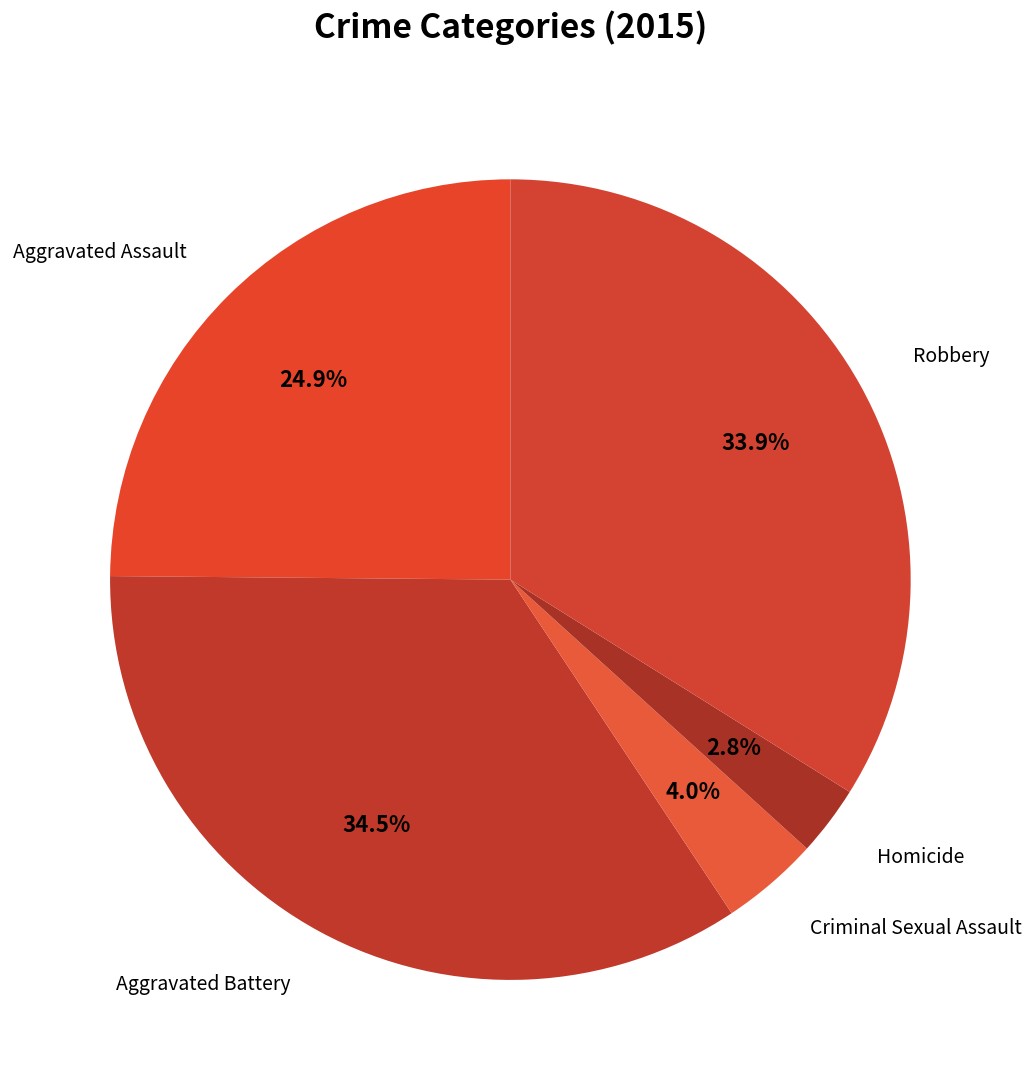

How many segments does this pie chart have?

5